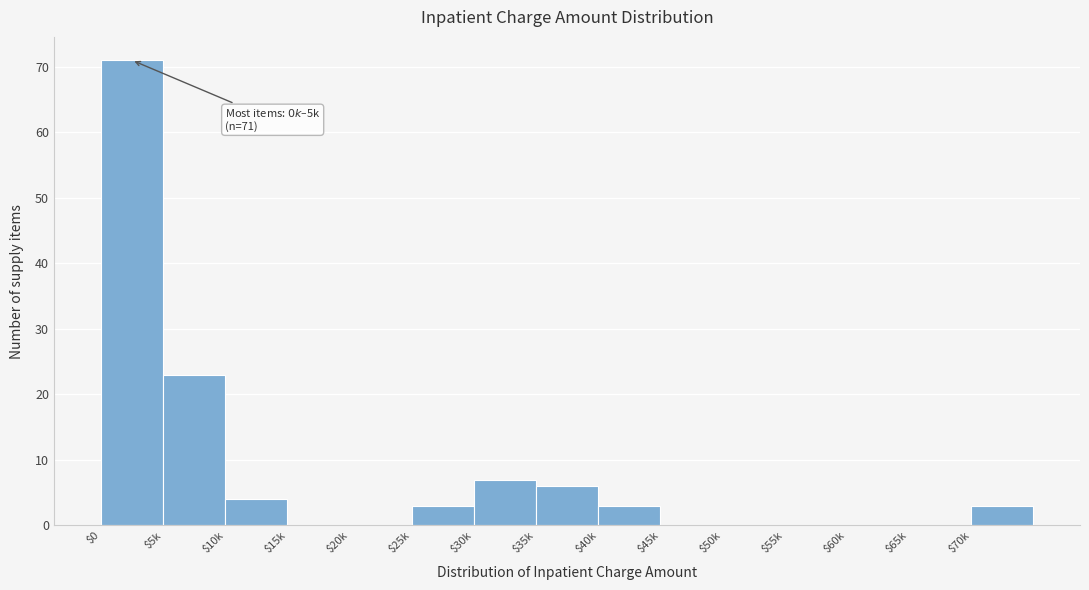

Where is the data nearest to the value 35?

$5k